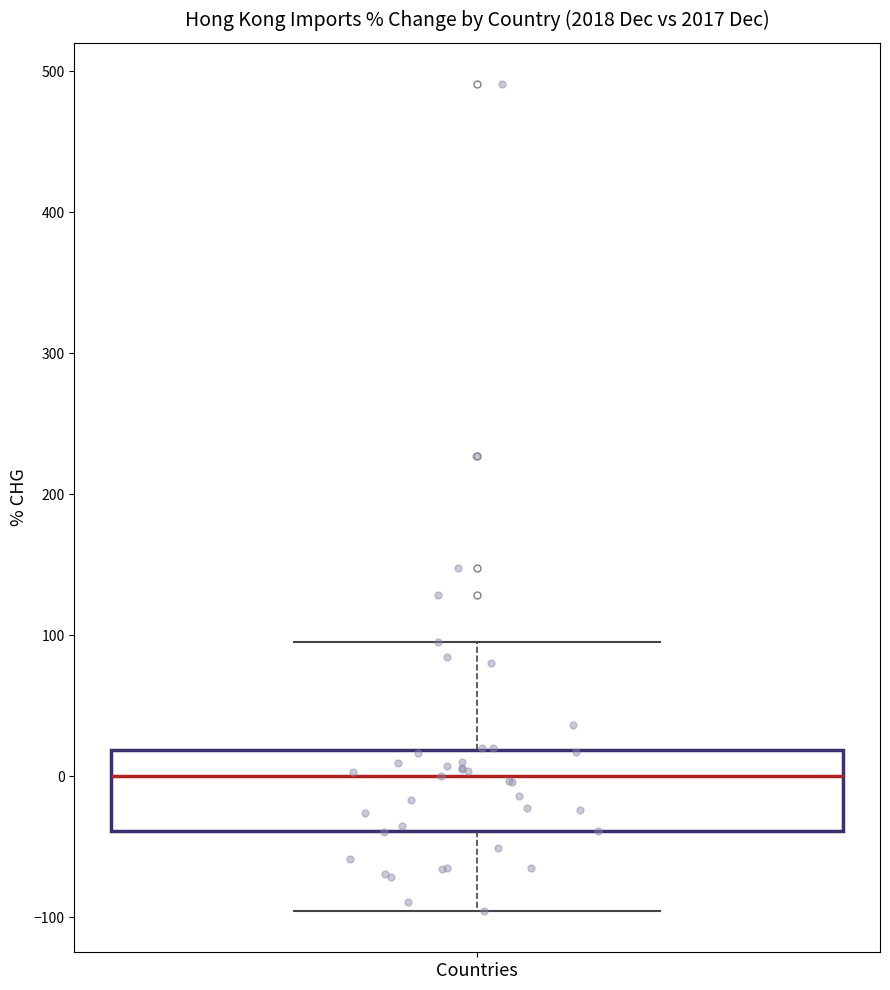

Read this box plot against the y-axis: the position of the median line, the range covered by the box, and the ends of both whiskers. The values are not printed on the chart, so give them approximately, as read against the axis.

median 0, box -40 to 20, whiskers -100 to 100